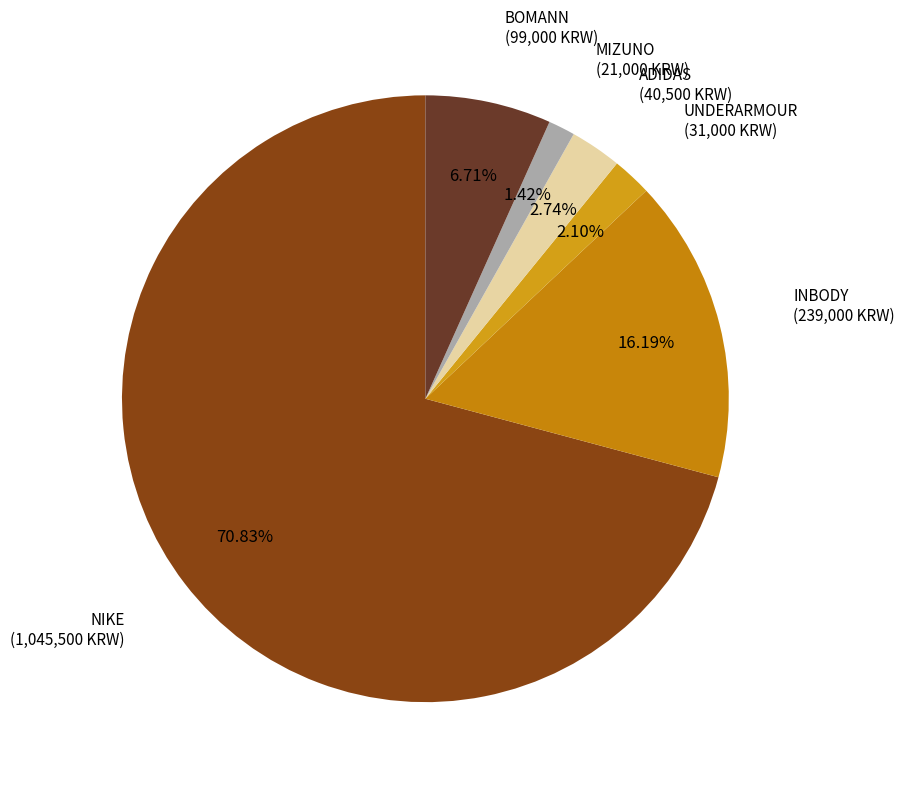

Between INBODY and NIKE, which is larger?

NIKE